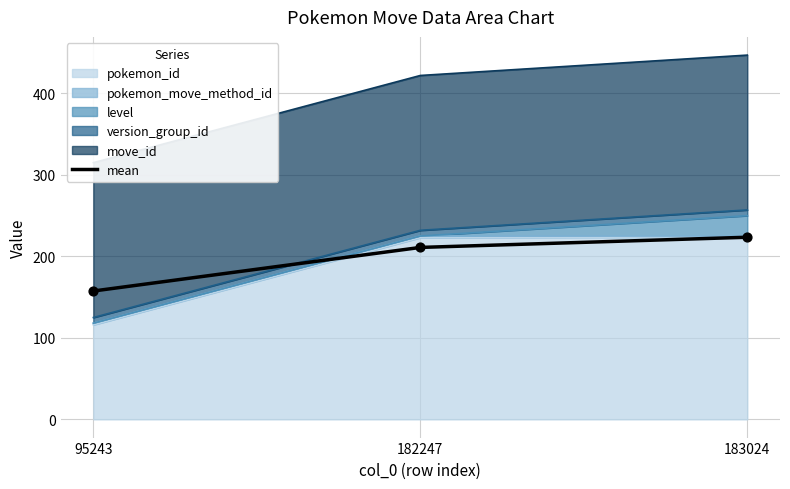

What is the ratio of the value at 95243 to the value at 183024?

0.7